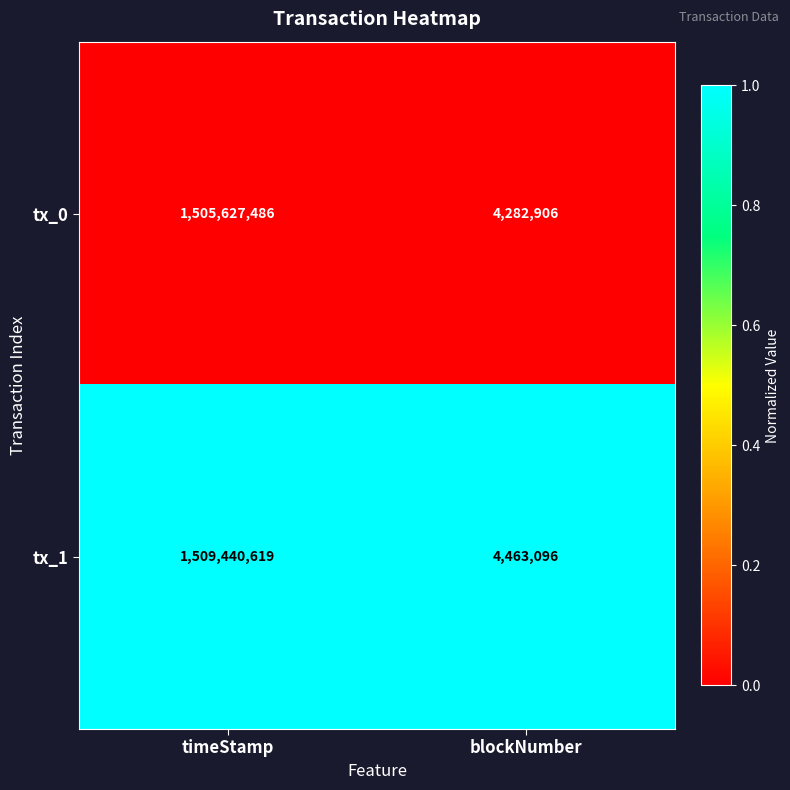

Which series changed the most between timeStamp and blockNumber?

tx_1